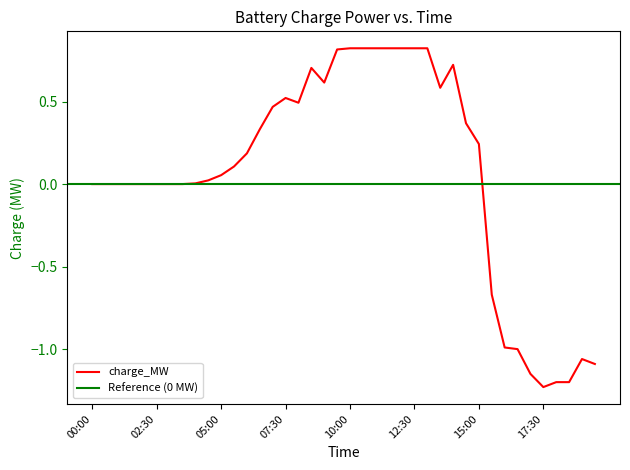

What position from the left is 13:00?

27